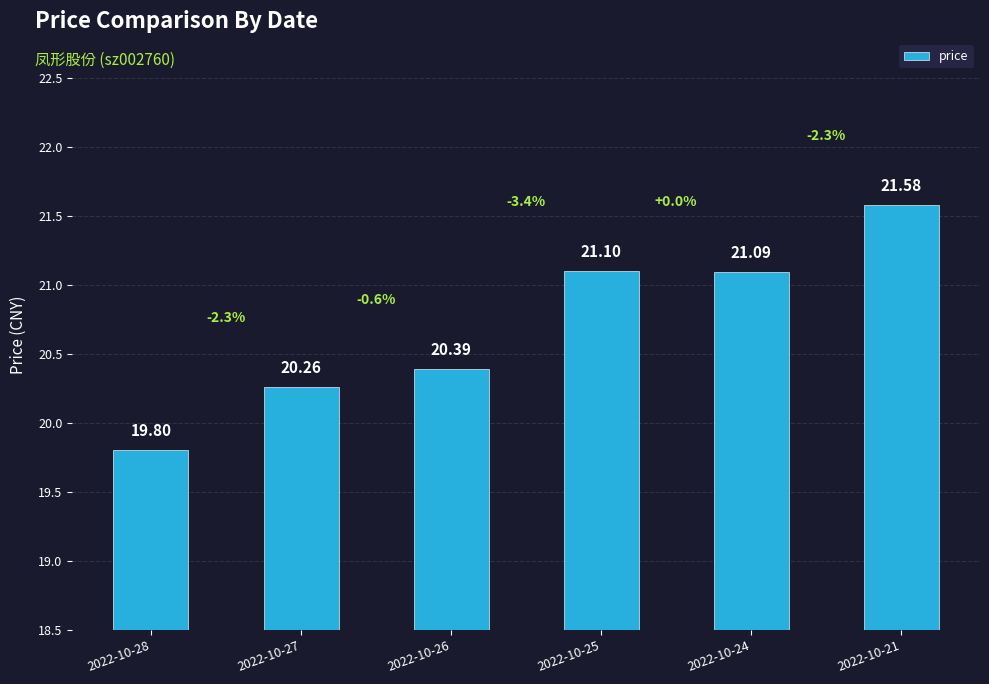

The chart shows a value of 21.1 at 2022-10-25. True or false?

True